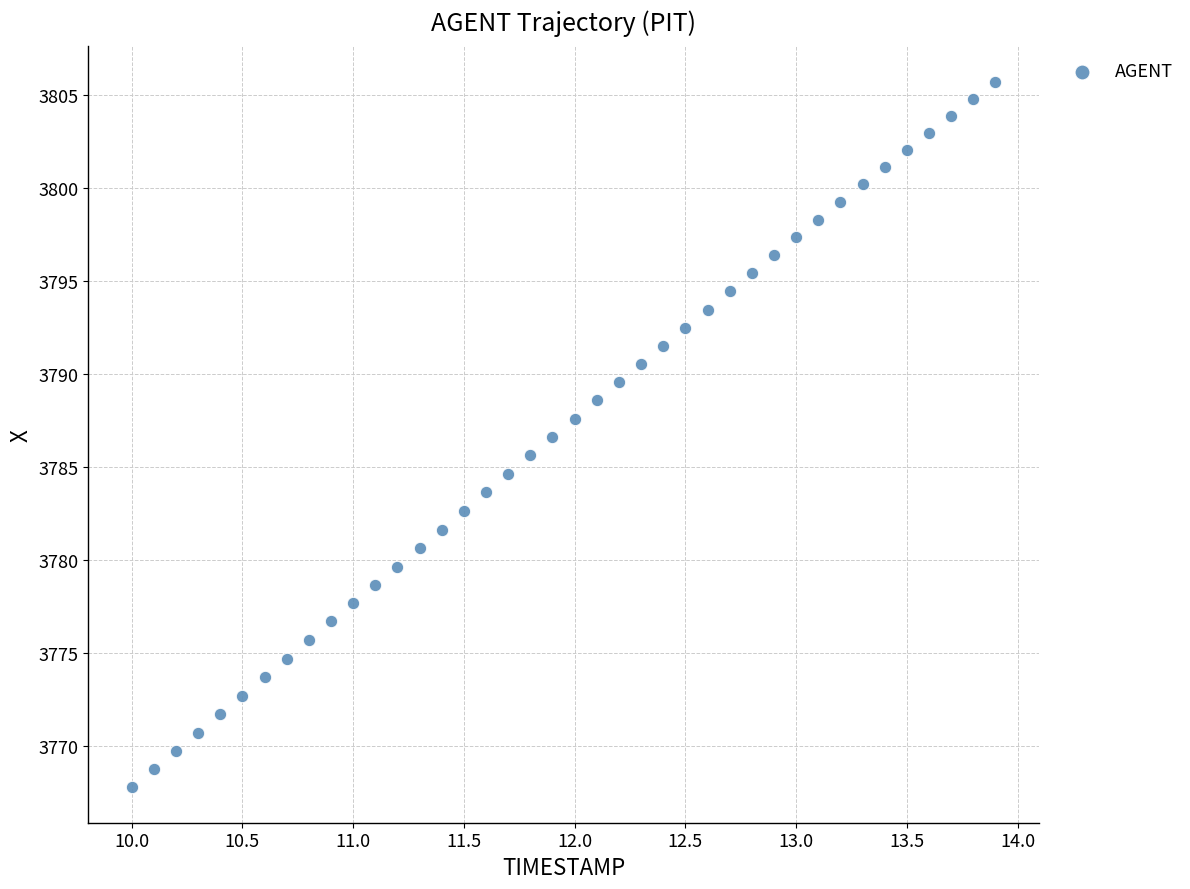

What is the range of Y values (max minus min)?

38.0